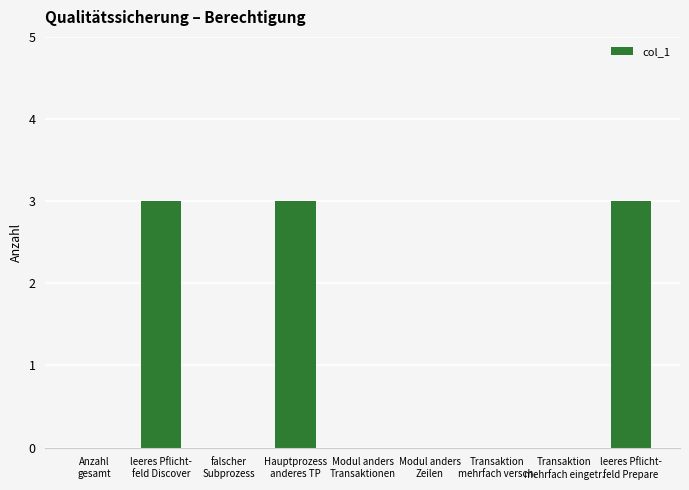

Are the bars grouped side by side (vs. stacked)?

No